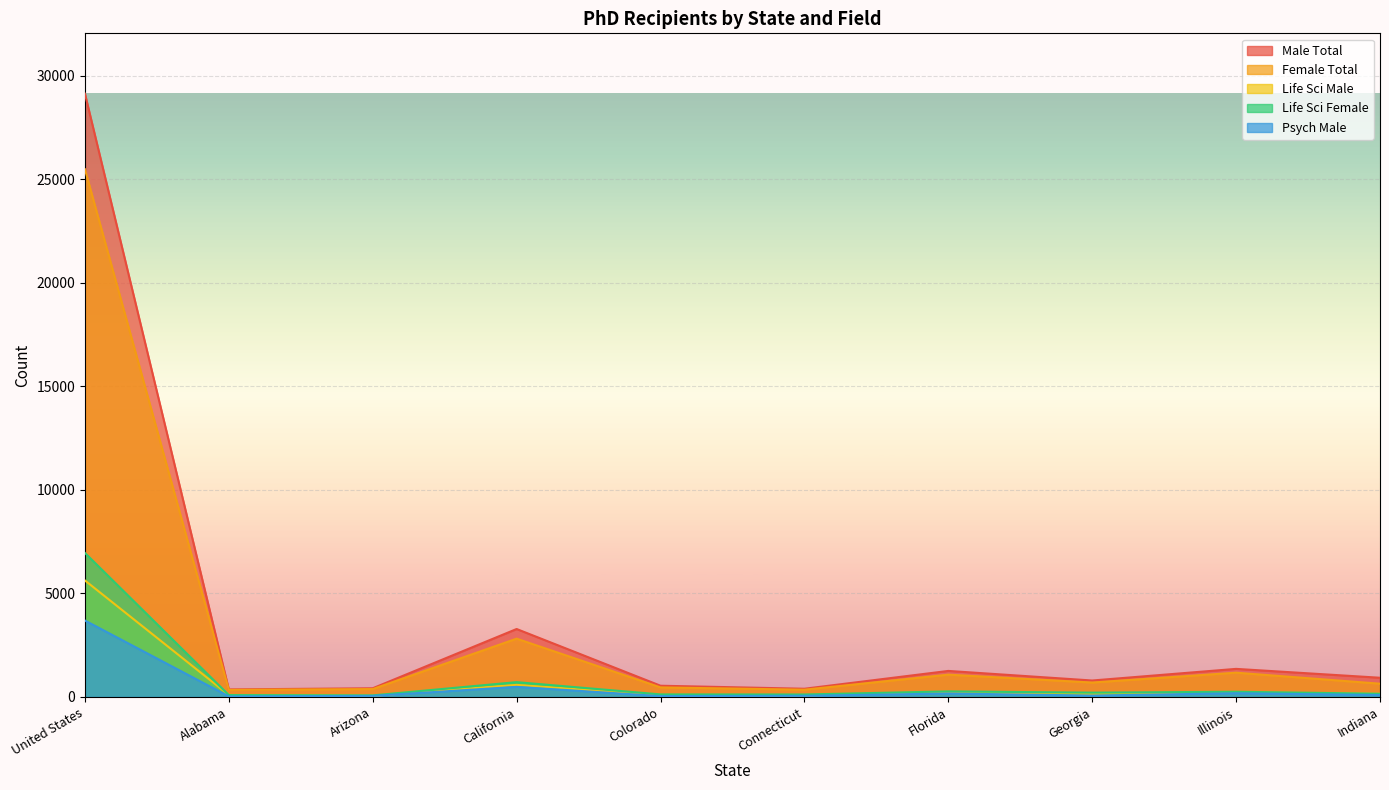

True or false: Psych Male and Female Total intersect in this chart.

False